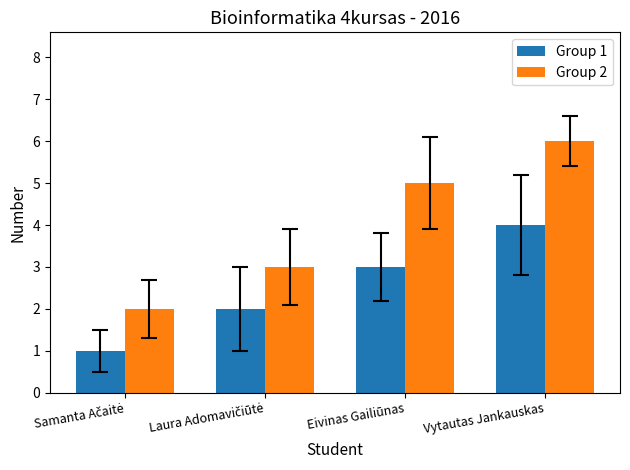

How many data points in Group 2 are less than 5?

2